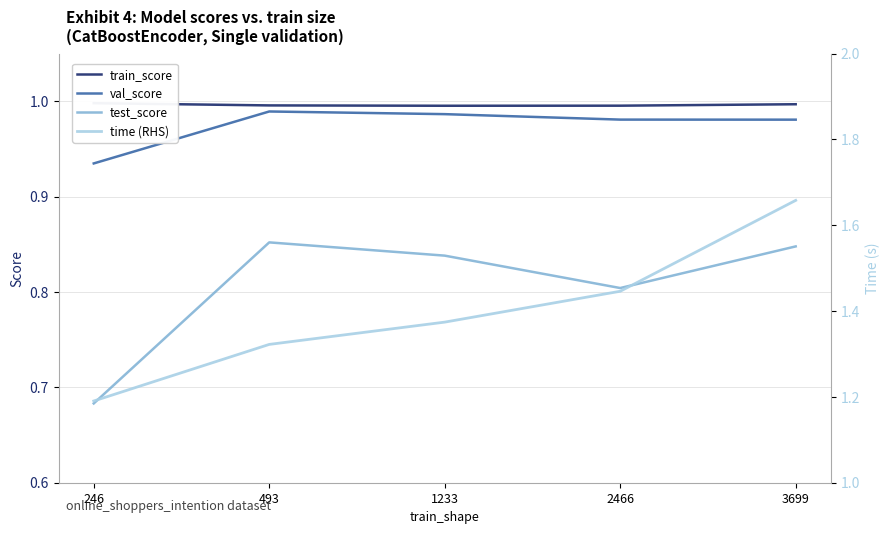

Does the chart display data point markers on the line(s)?

No